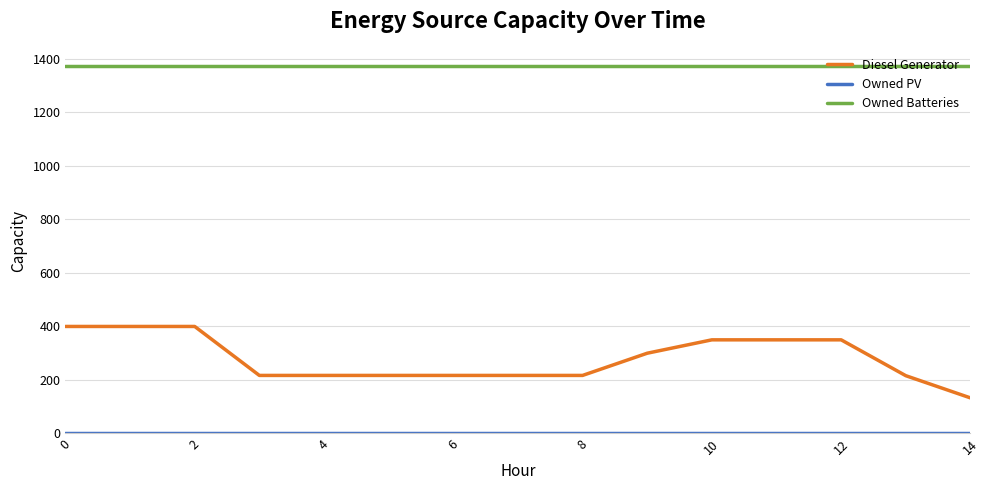

Which series has the widest spread of values?

Diesel Generator